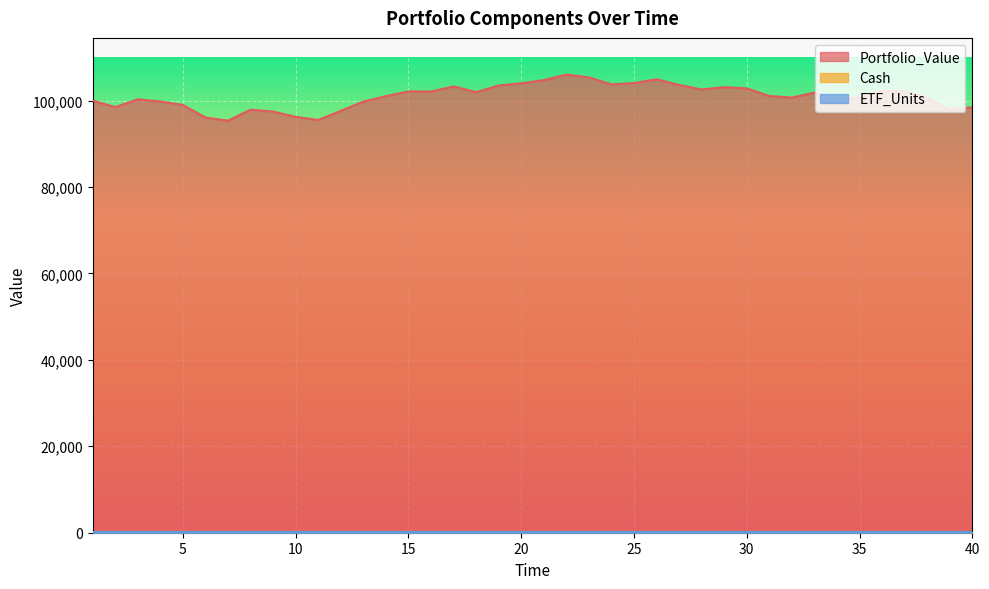

Which series changed the most between 7 and 30?

Portfolio_Value